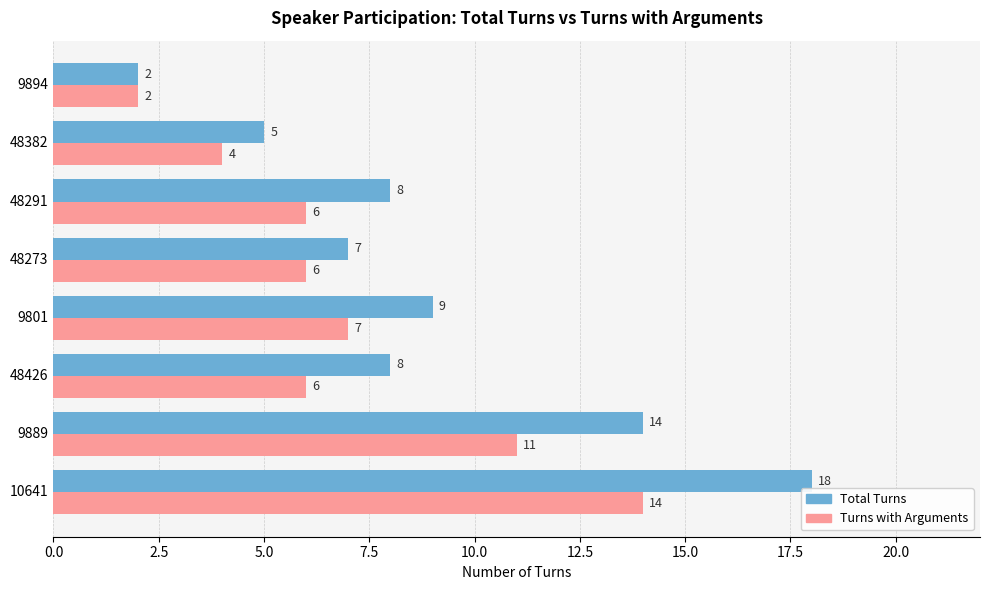

At 48291, list the series in order from largest to smallest.

Total Turns, Turns with Arguments